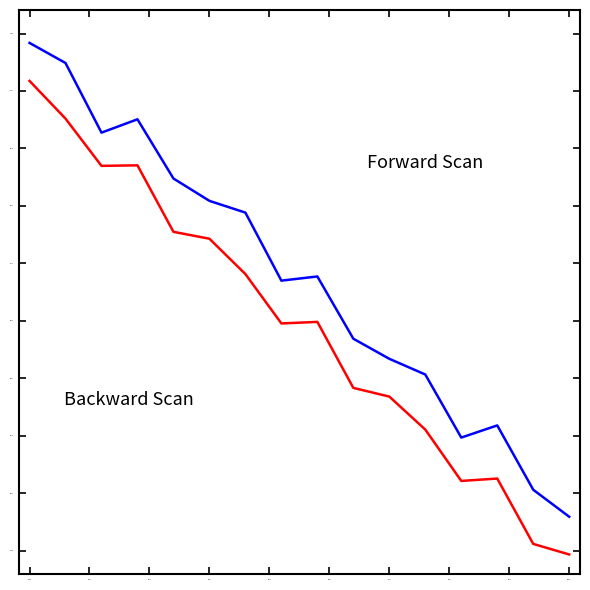

How many lines are shown in the chart?

2